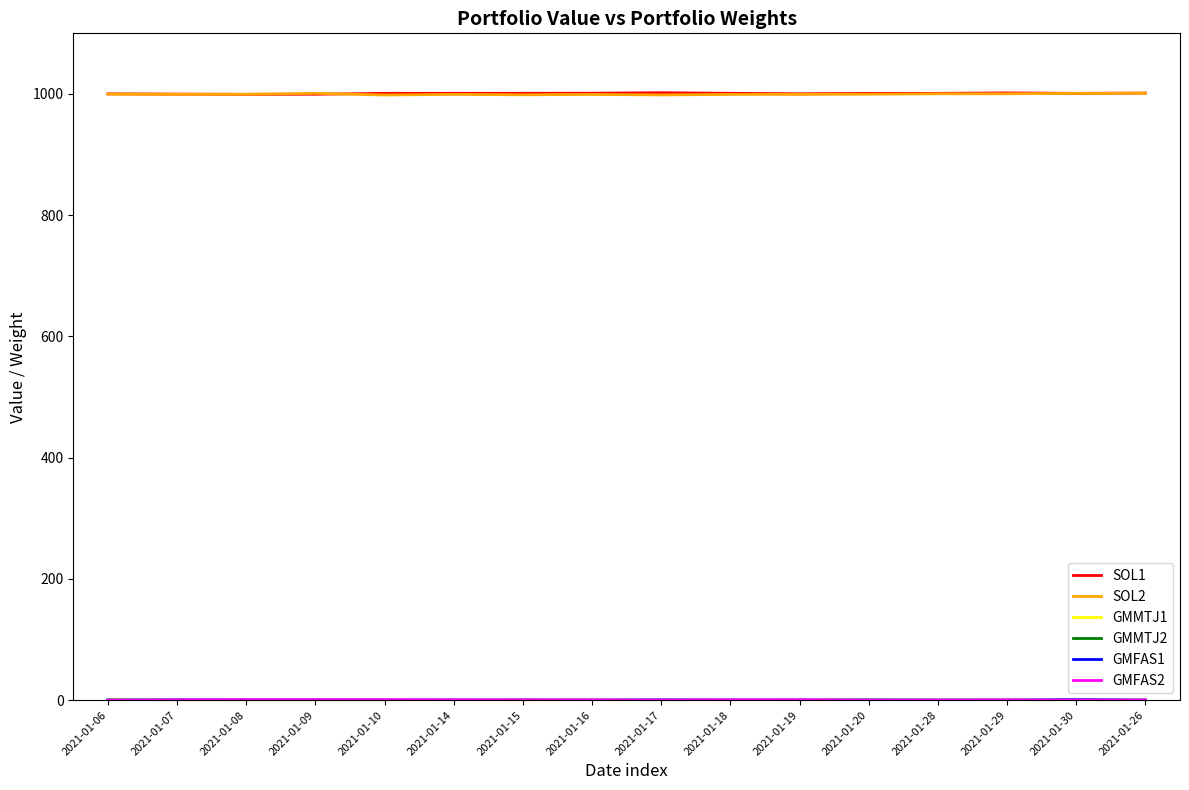

What is the highest value of the SOL1 series?

1002.1